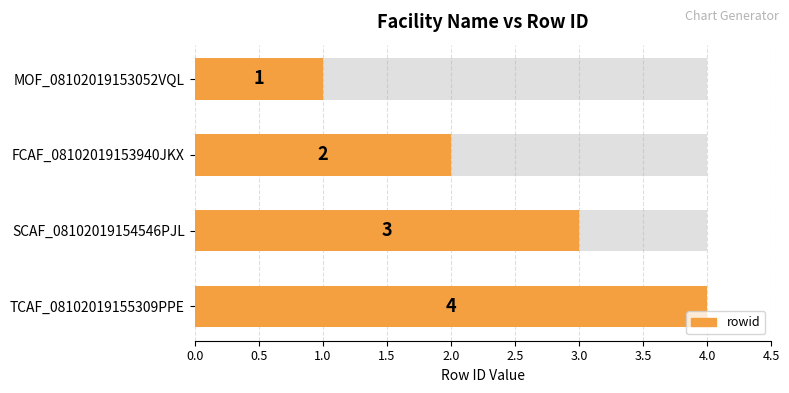

Reading right to left, what are all the values shown in this chart?

4	3	2	1